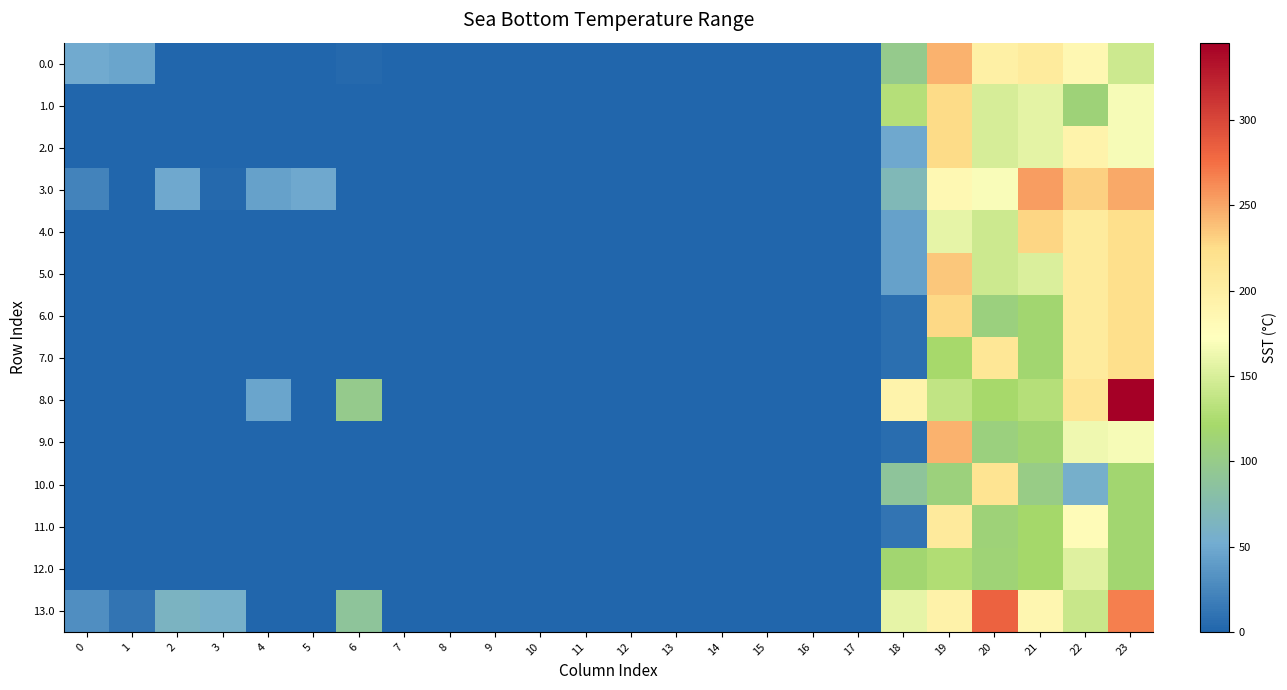

At 3, list the series in order from smallest to largest.

0.0, 1.0, 2.0, 4.0, 5.0, 6.0, 7.0, 8.0, 9.0, 10.0, 11.0, 12.0, 3.0, 13.0